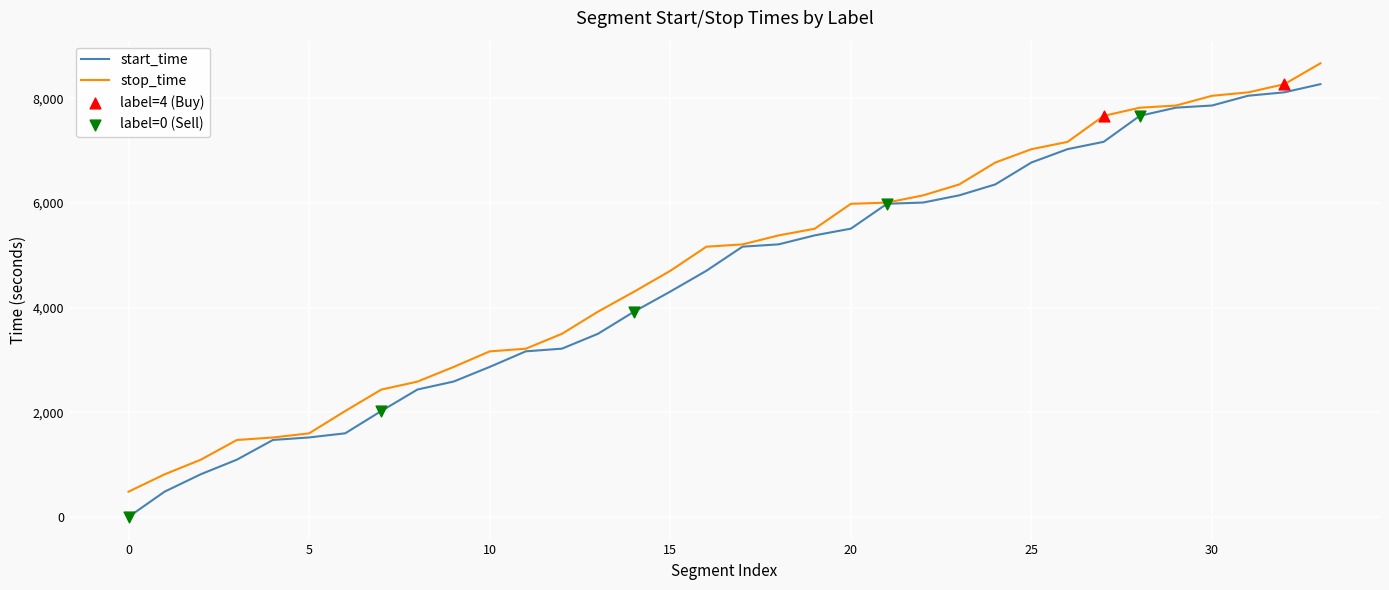

Rank the series by their maximum value, from lowest to highest.

start_time, stop_time